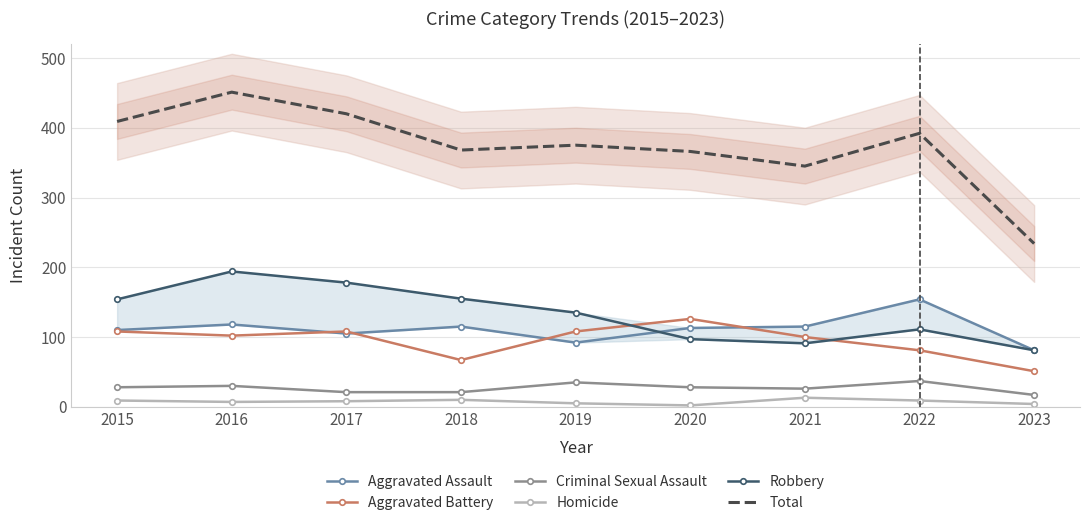

Reading left to right, list all the values displayed in this chart.

Aggravated Assault: 2015=110	2016=118	2017=105	2018=115	2019=92	2020=113	2021=115	2022=154	2023=81
Aggravated Battery: 2015=108	2016=102	2017=108	2018=67	2019=108	2020=126	2021=100	2022=81	2023=51
Criminal Sexual Assault: 2015=28	2016=30	2017=21	2018=21	2019=35	2020=28	2021=26	2022=37	2023=17
Homicide: 2015=9	2016=7	2017=8	2018=10	2019=5	2020=2	2021=13	2022=9	2023=4
Robbery: 2015=154	2016=194	2017=178	2018=155	2019=135	2020=97	2021=91	2022=111	2023=81
Total: 2015=409	2016=451	2017=420	2018=368	2019=375	2020=366	2021=345	2022=392	2023=234